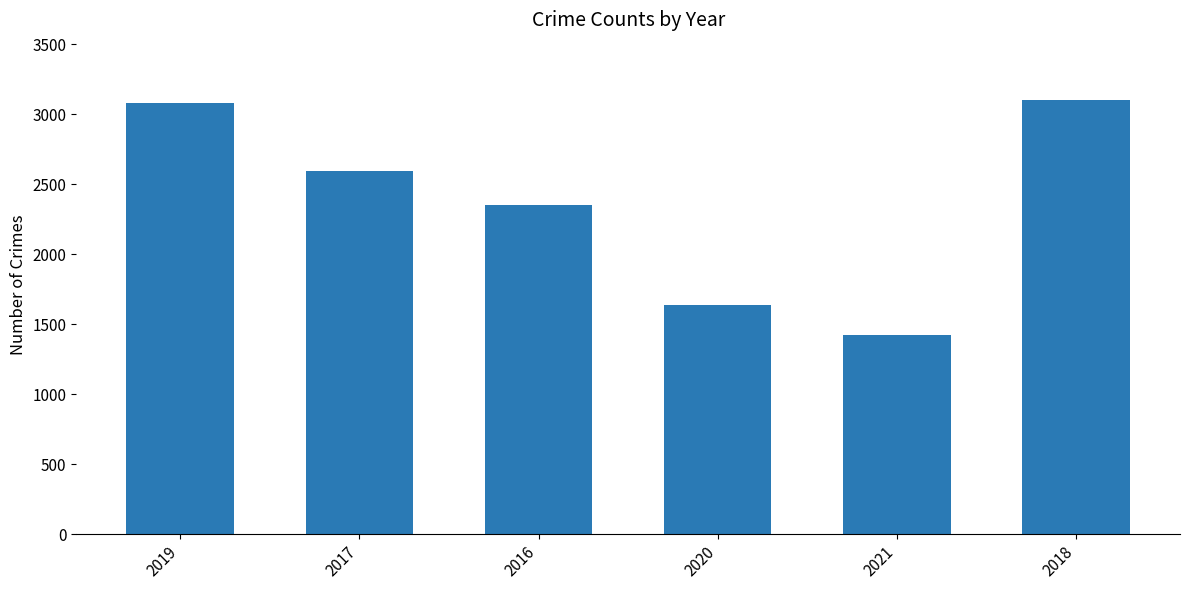

The value at 2018 is 3105. True or false?

True